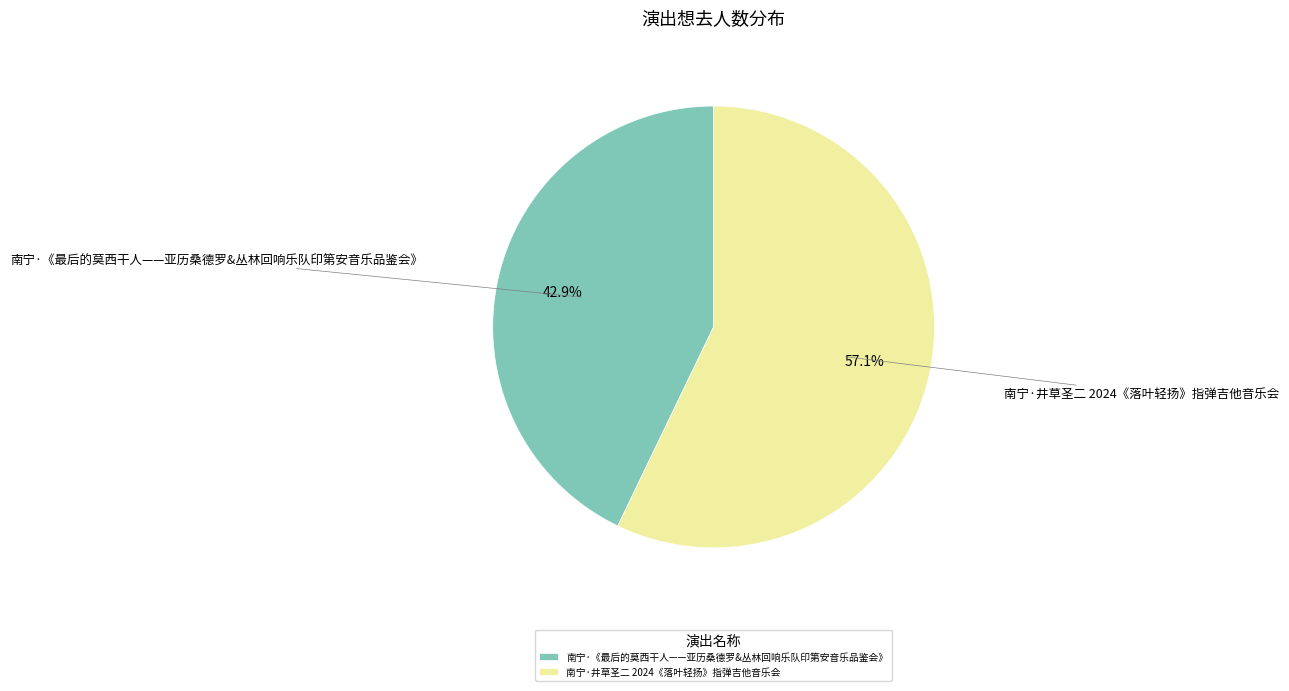

Which has a higher value, 南宁·井草圣二 2024《落叶轻扬》指弹吉他音乐会 or 南宁·《最后的莫西干人——亚历桑德罗&丛林回响乐队印第安音乐品鉴会》?

南宁·井草圣二 2024《落叶轻扬》指弹吉他音乐会